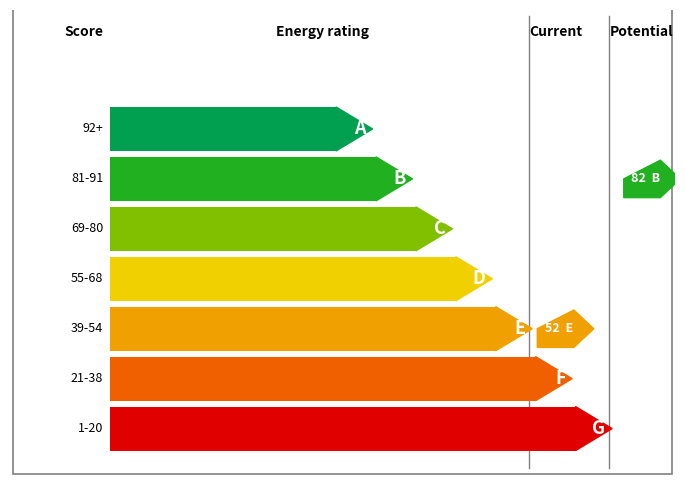

What is the minimum value shown in the chart?

1.0